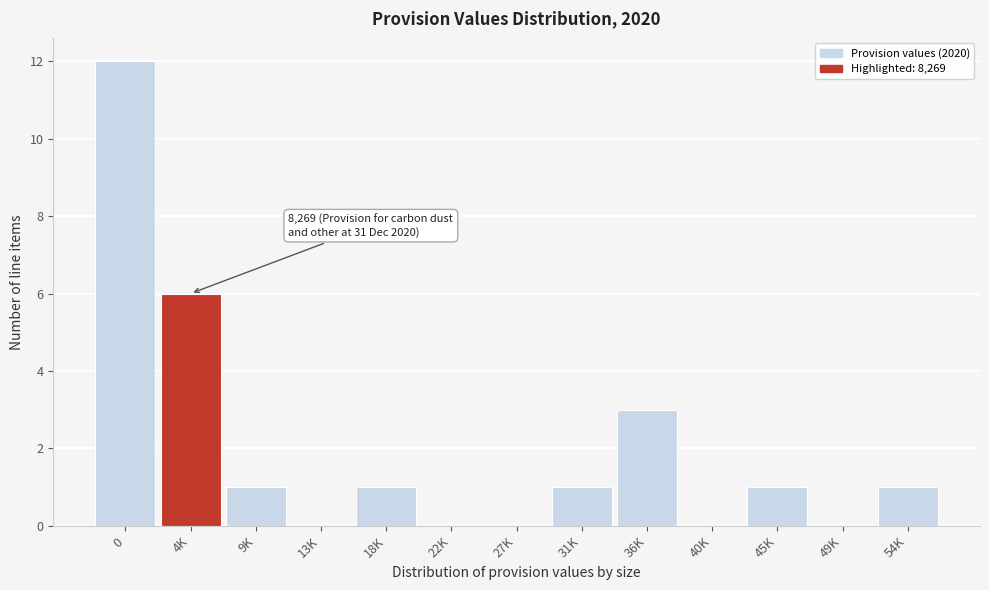

Reading right to left, what are all the values shown in this chart?

54K=1	49K=0	45K=1	40K=0	36K=3	31K=1	27K=0	22K=0	18K=1	13K=0	9K=1	4K=6	0=12